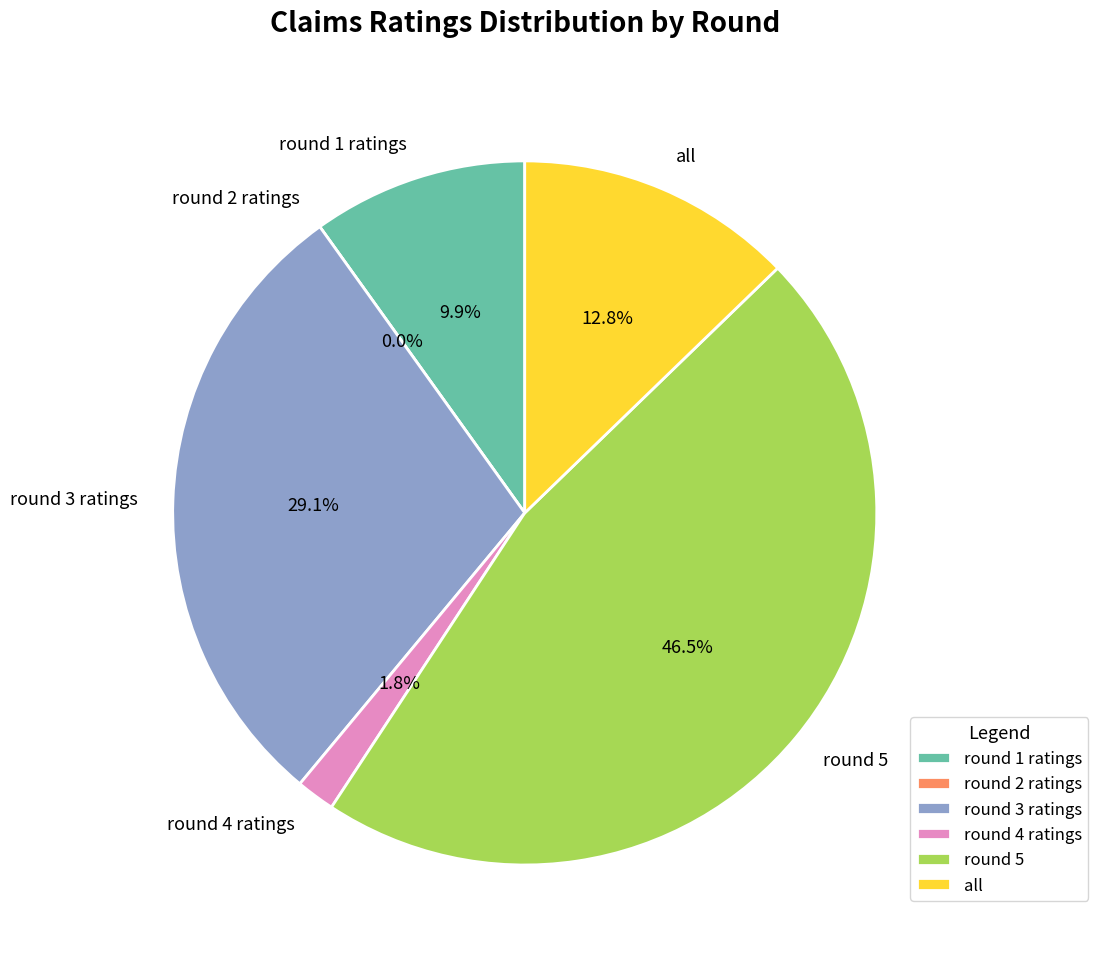

What portion of the pie excludes all?

87.2%